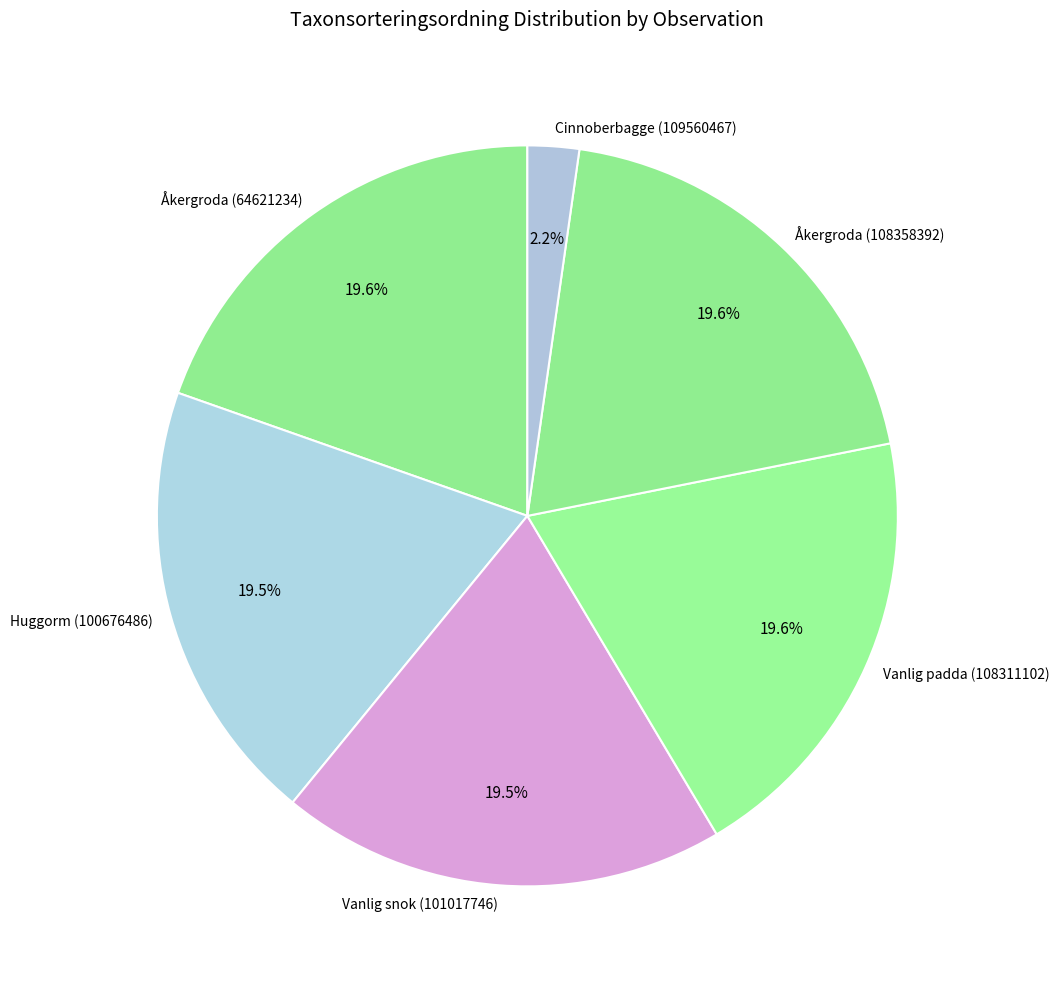

What percentage do Vanlig padda (108311102) and Åkergroda (64621234) together represent?

39.2%